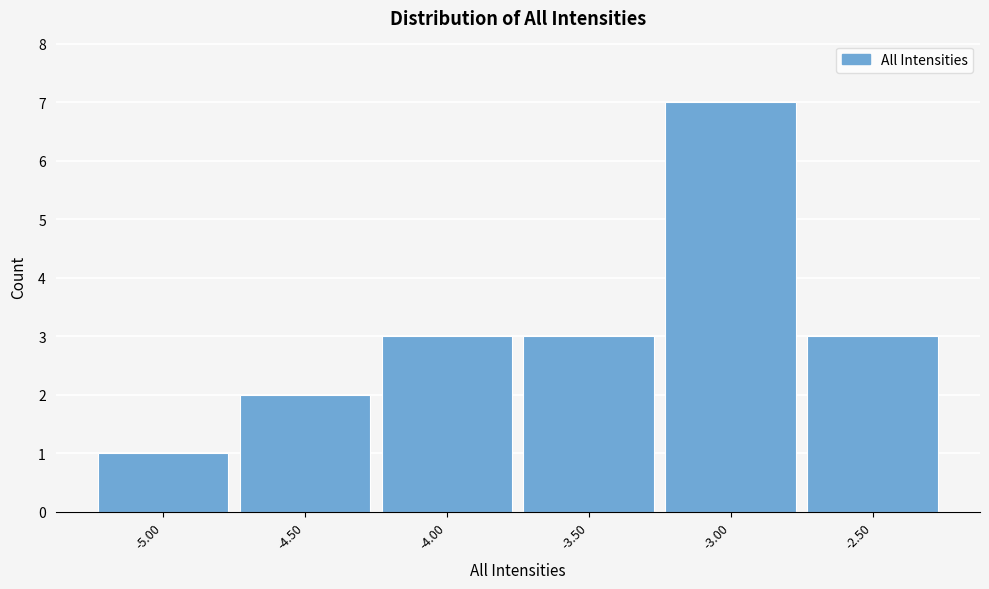

What is the height of the bar covering -3.25 to -2.75 on the x-axis? The values are not printed on the chart, so give them approximately, as read against the axis.

7